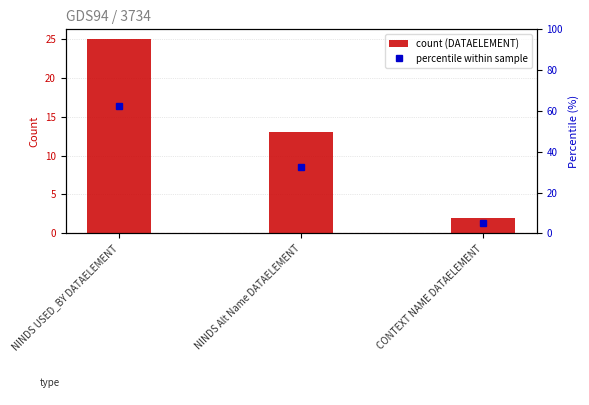

What is the total value across all series at NINDS Alt Name DATAELEMENT?

45.5